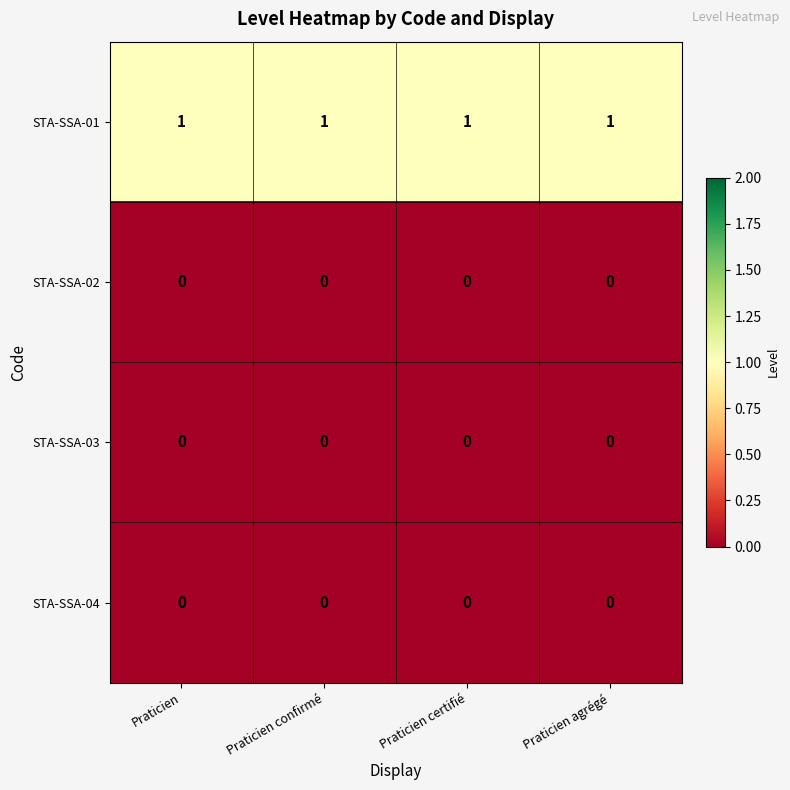

True or false: STA-SSA-01 has a value of 1 at Praticien.

True